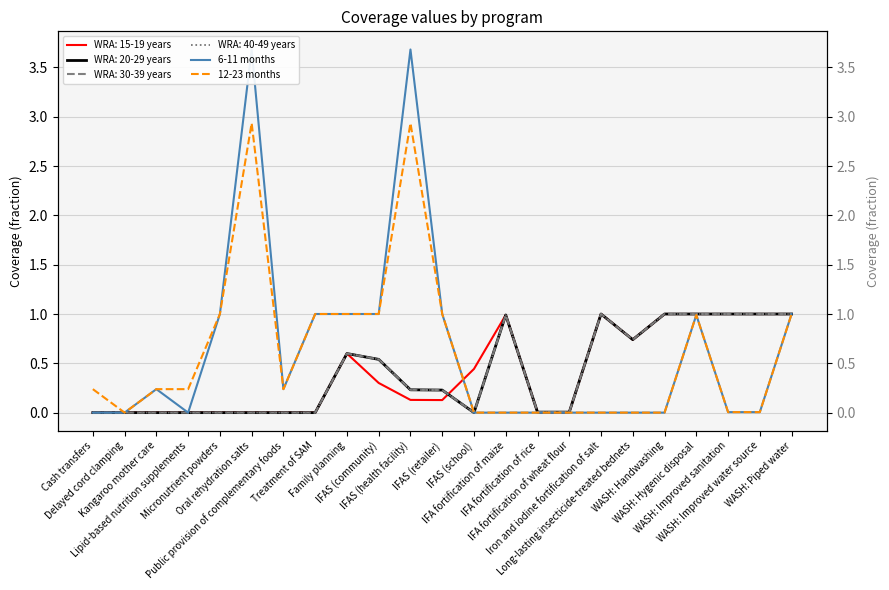

True or false: 12-23 months and 6-11 months intersect in this chart.

False